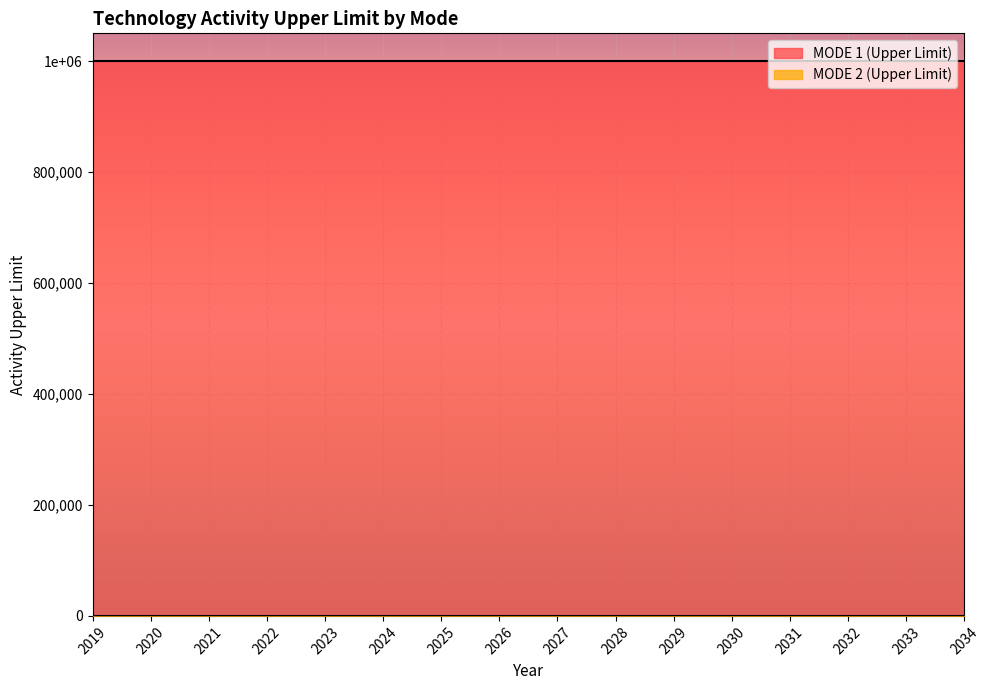

Reading left to right, transcribe all the data shown in this chart.

MODE 1 (Upper Limit): 2019=999999	2020=999999	2021=999999	2022=999999	2023=999999	2024=999999	2025=999999	2026=999999	2027=999999	2028=999999	2029=999999	2030=999999	2031=999999	2032=999999	2033=999999	2034=999999
MODE 2 (Upper Limit): 2019=0	2020=0	2021=0	2022=0	2023=0	2024=0	2025=0	2026=0	2027=0	2028=0	2029=0	2030=0	2031=0	2032=0	2033=0	2034=0